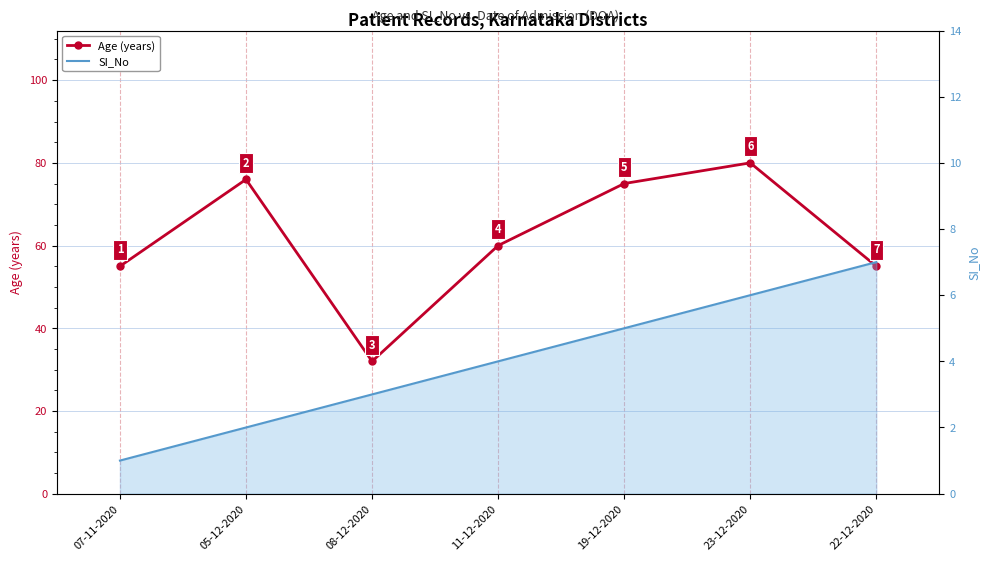

Which has a higher value, 05-12-2020 or 22-12-2020?

05-12-2020